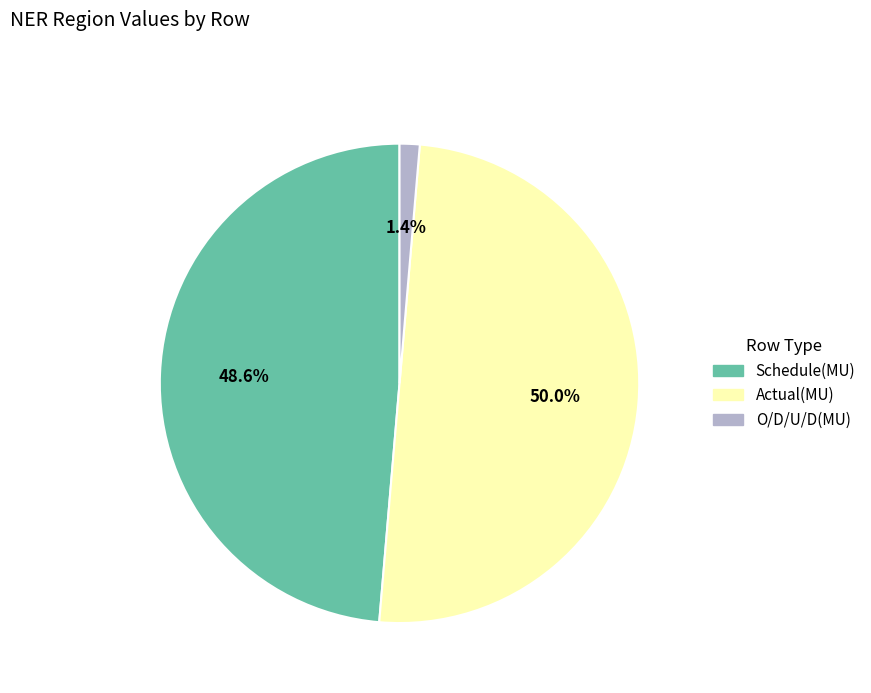

Does Schedule(MU) account for over 50% of the chart?

No